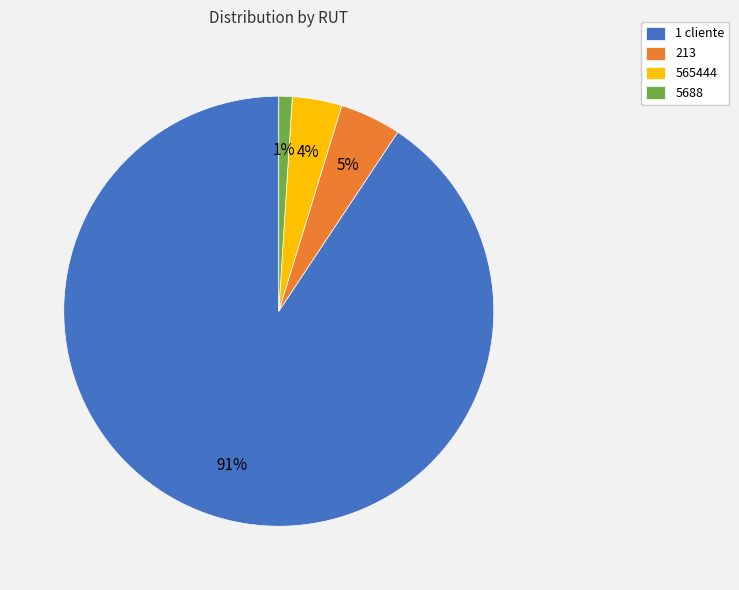

Do 213 and 565444 together represent more than half of the pie?

No